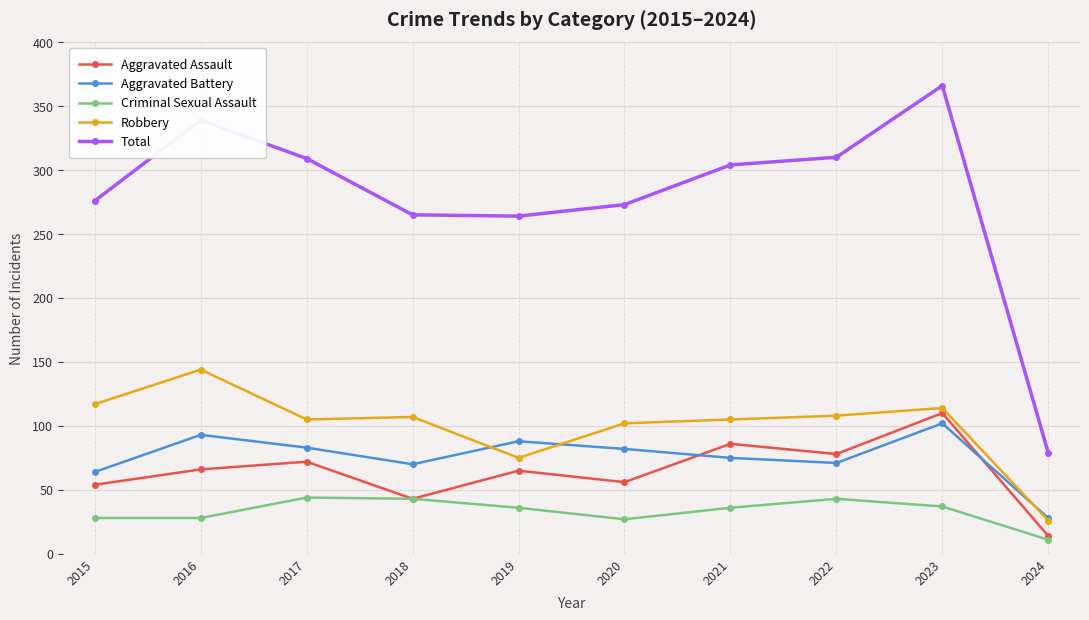

The value of Aggravated Battery at 2019 is 88. True or false?

True